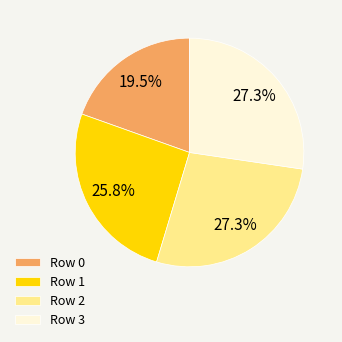

Which has a higher value, Row 1 or Row 3?

Row 3